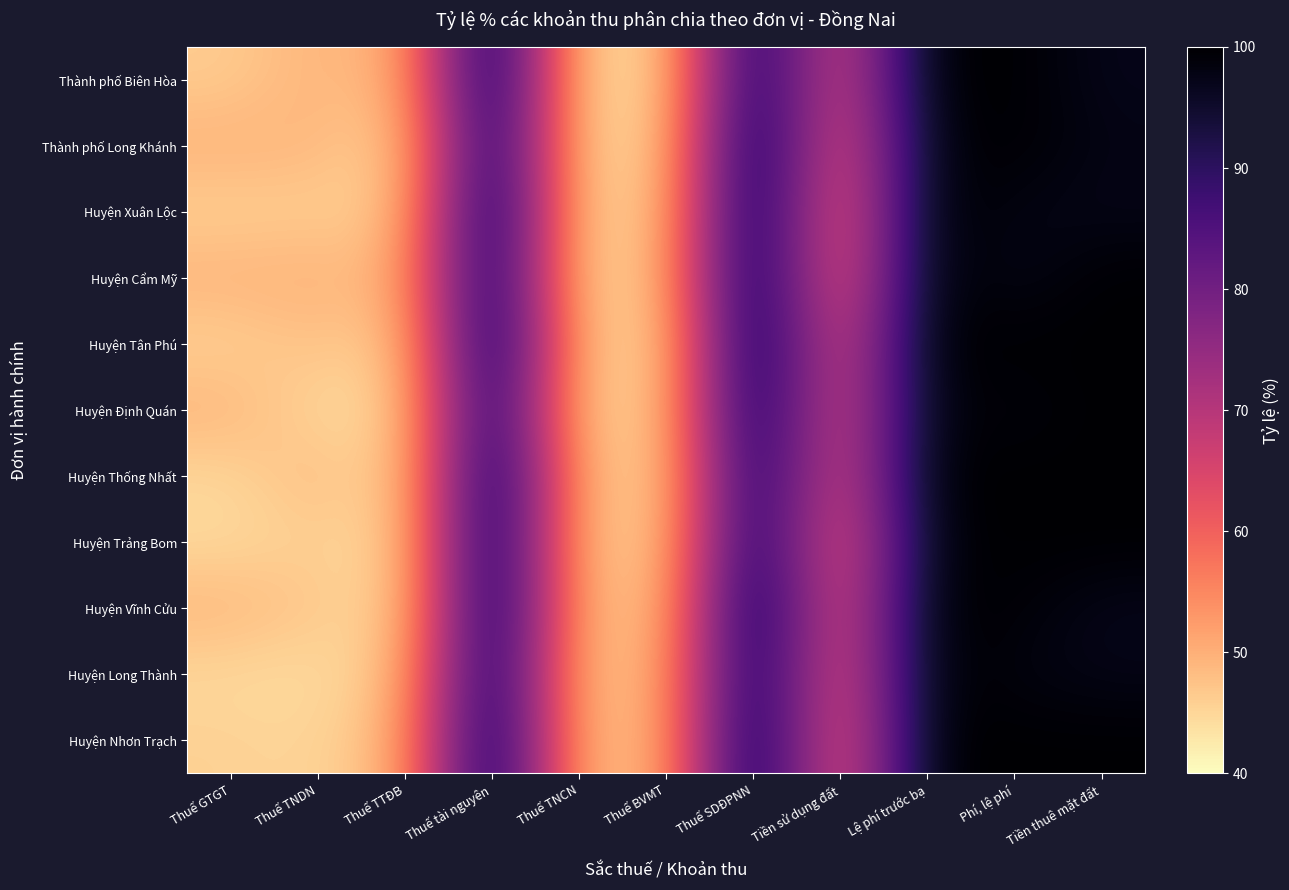

Which has a higher value, Thuế tài nguyên or Lệ phí trước bạ?

Thuế tài nguyên